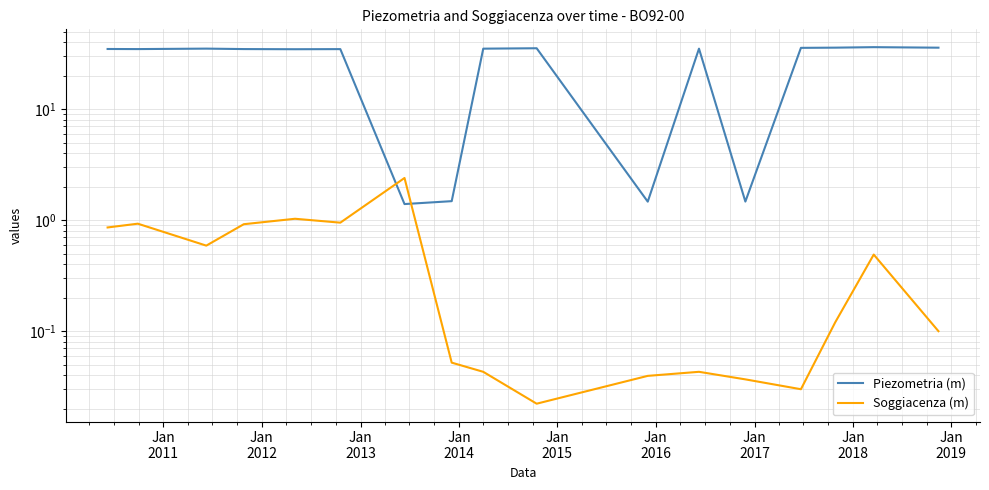

What is the label of the 3rd point from the left?

Jan
2012